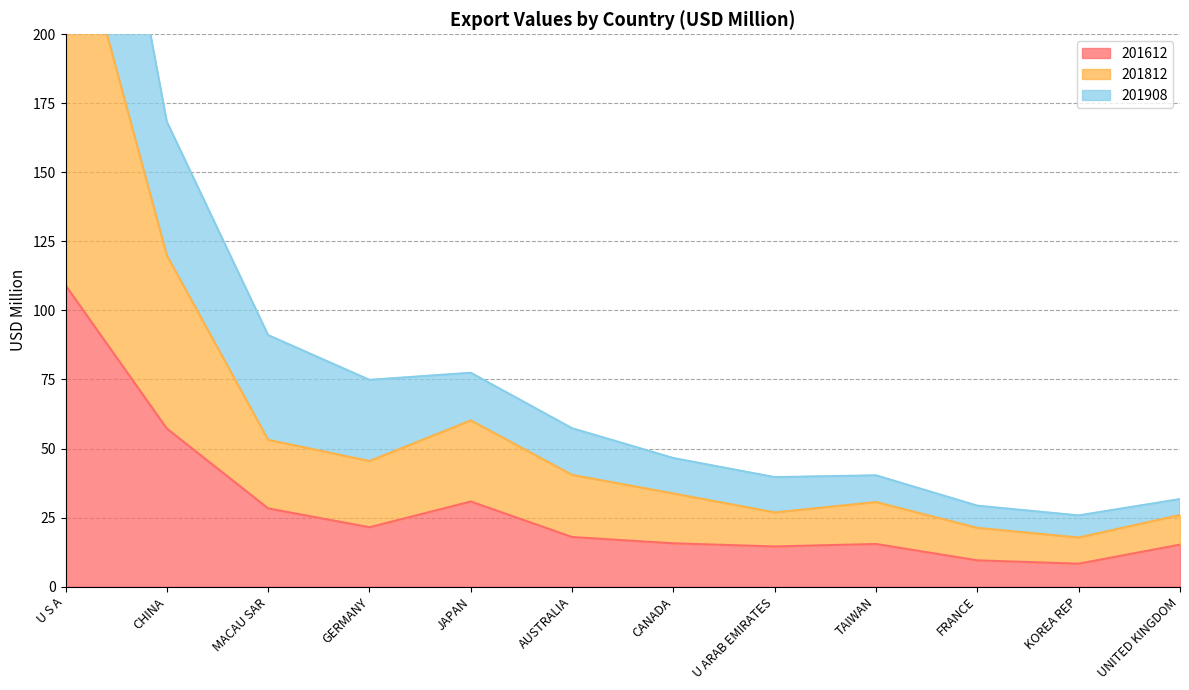

What are all the series names shown in the legend?

201612, 201812, 201908